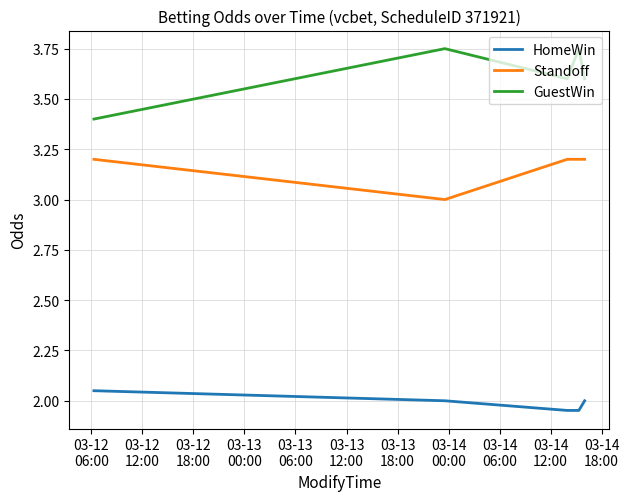

List the series in order of their peak value, highest first.

GuestWin, Standoff, HomeWin